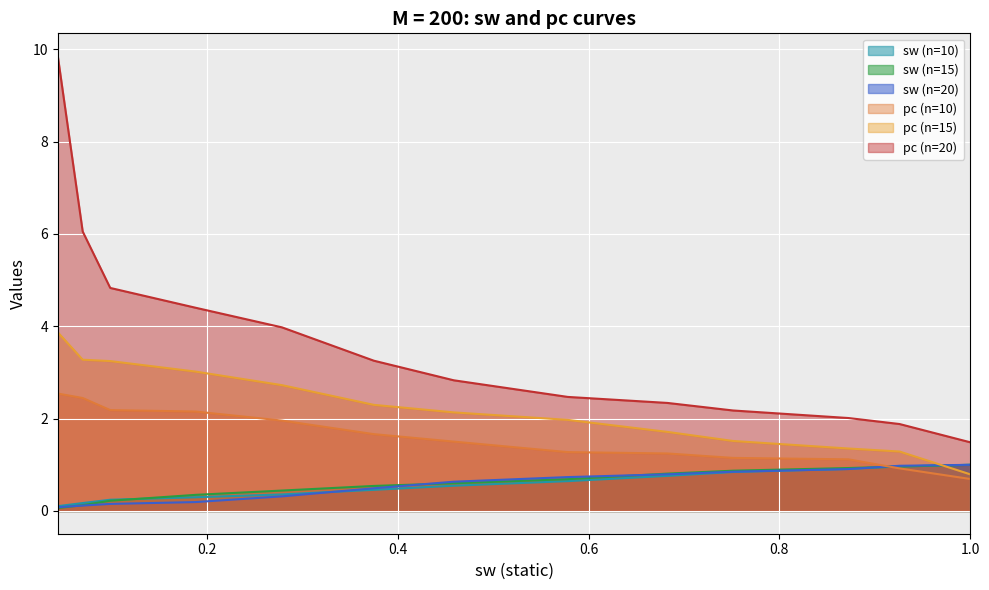

What is the spread (max minus min) of values at 0.043956045?

9.8